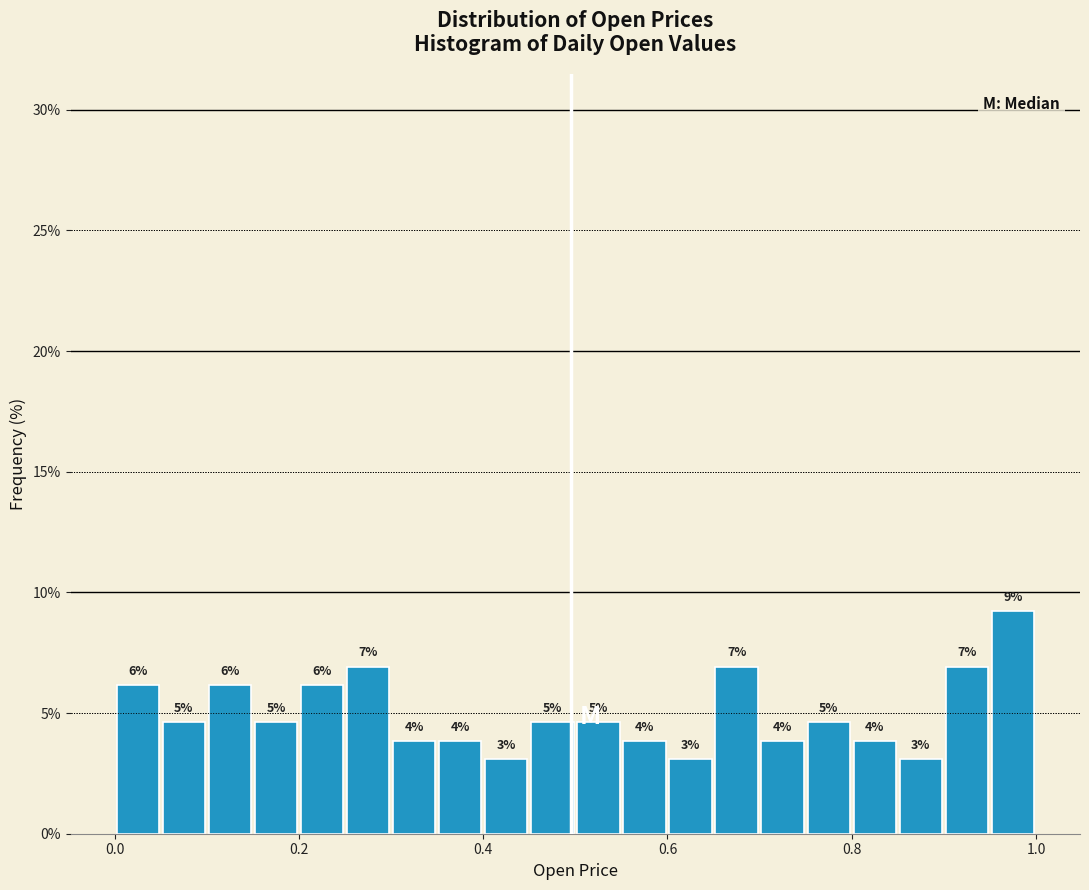

Read against the x-axis, roughly where is the centre of the tallest bar?

0.98